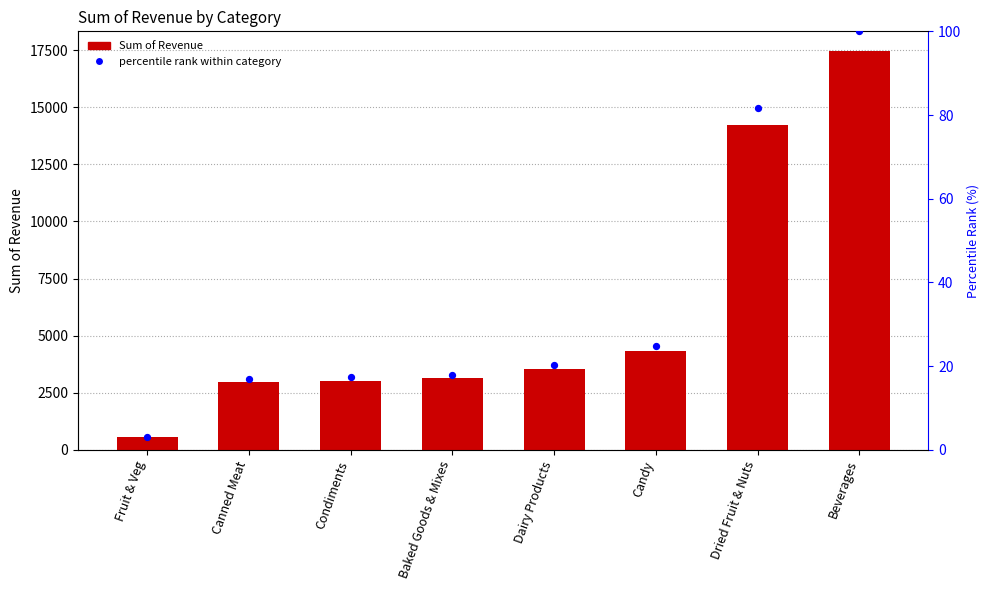

Which series contains the lowest Y value?

percentile rank within category